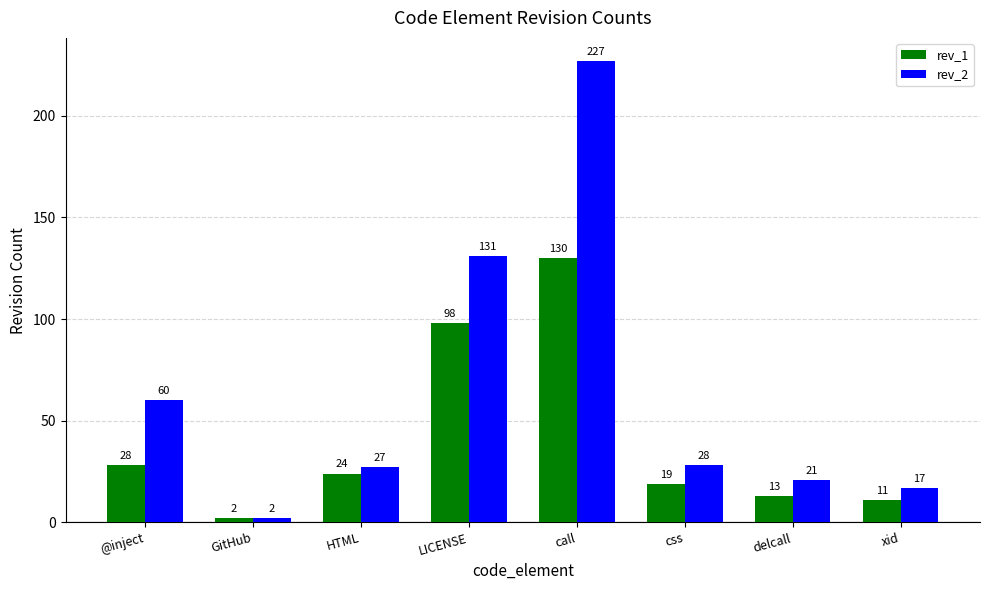

What is the label of the 8th bar from the right?

@inject